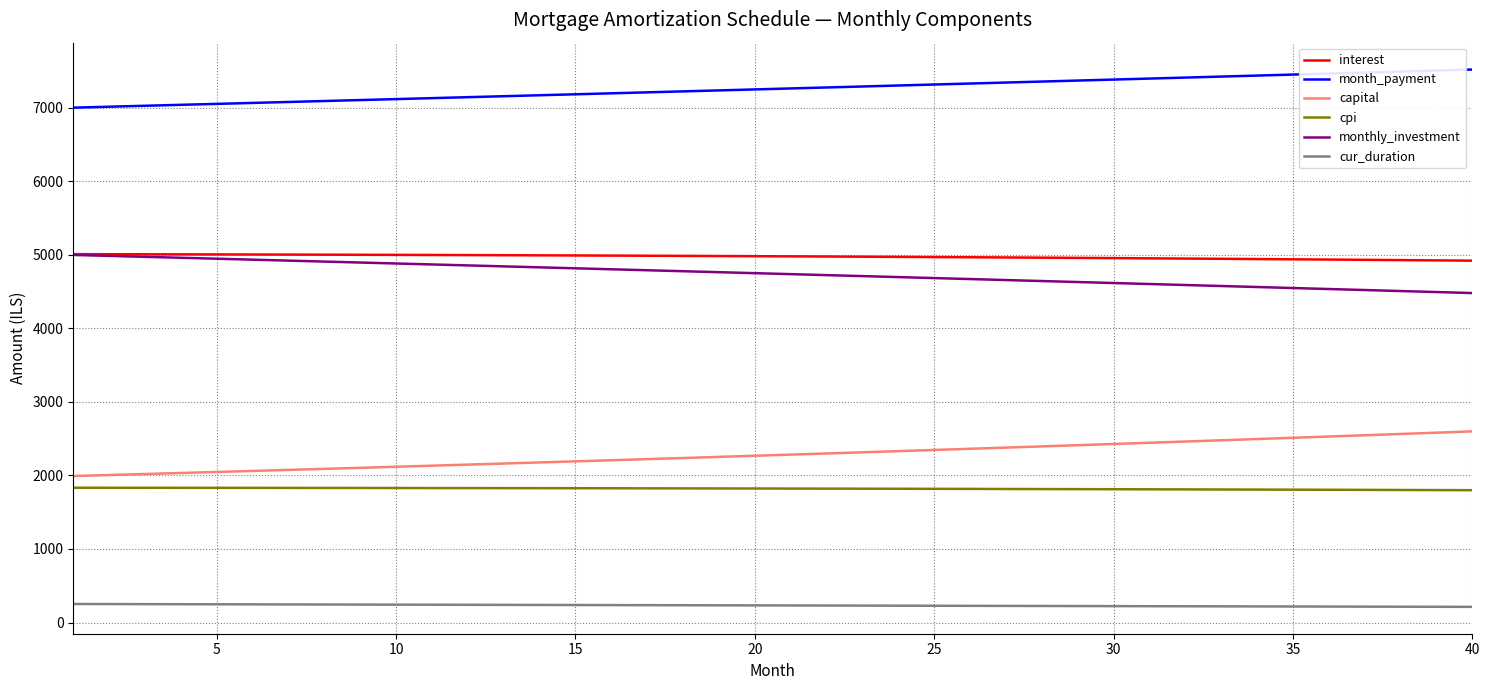

What is the lowest value of the cur_duration series?

213.0